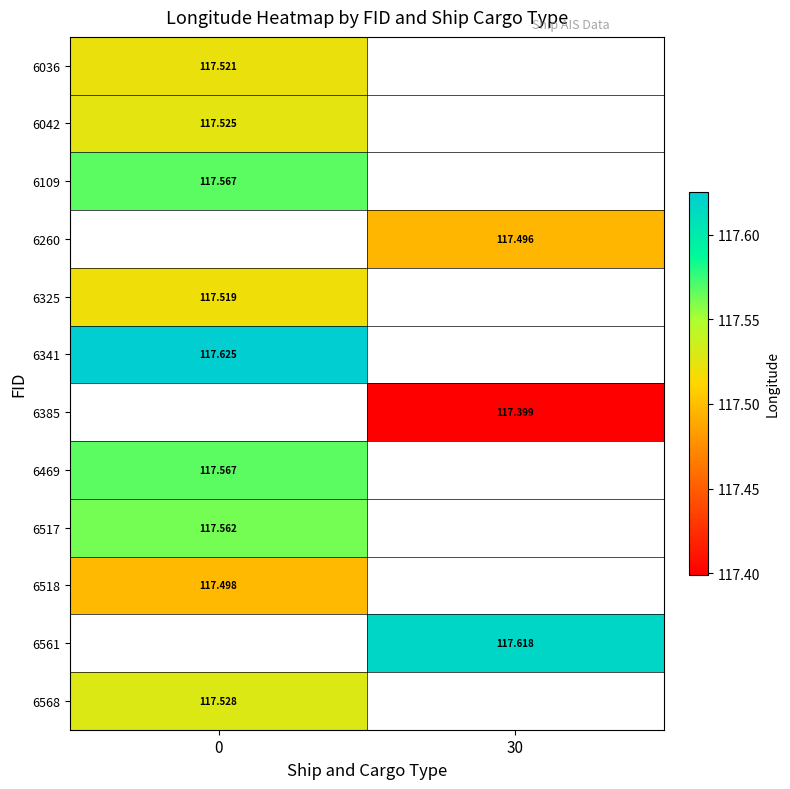

What is the smallest value displayed?

117.4